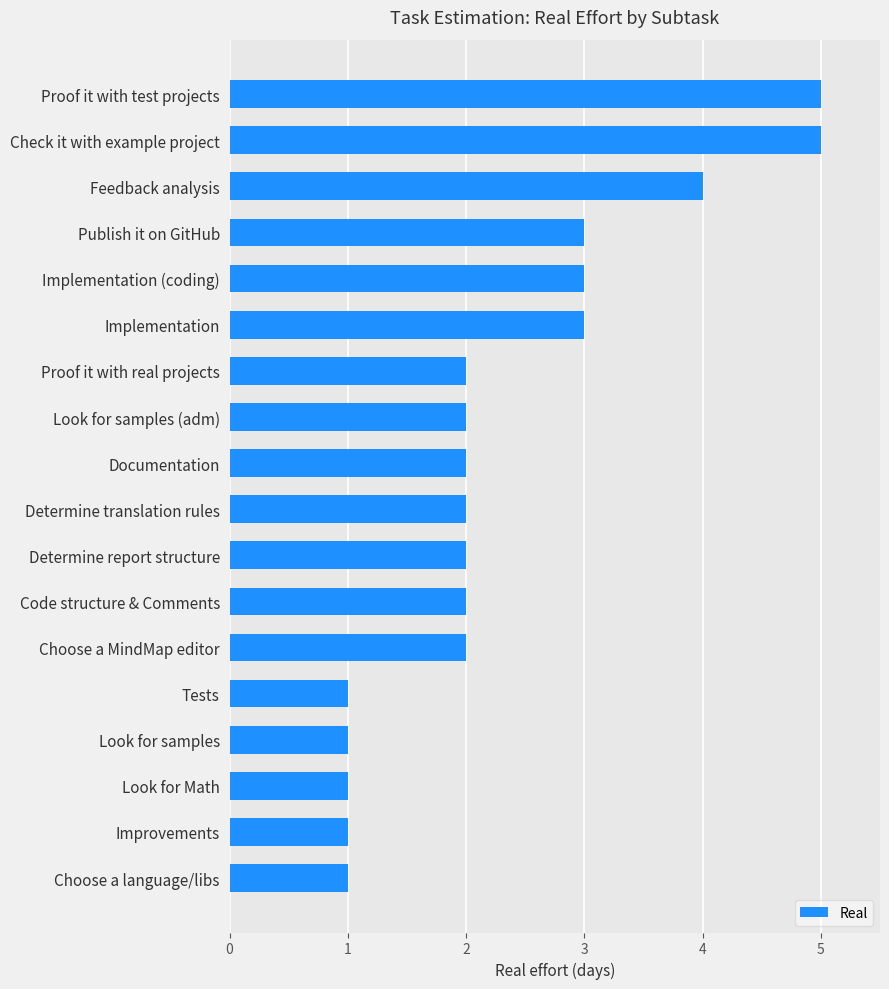

What is the greatest value displayed?

5